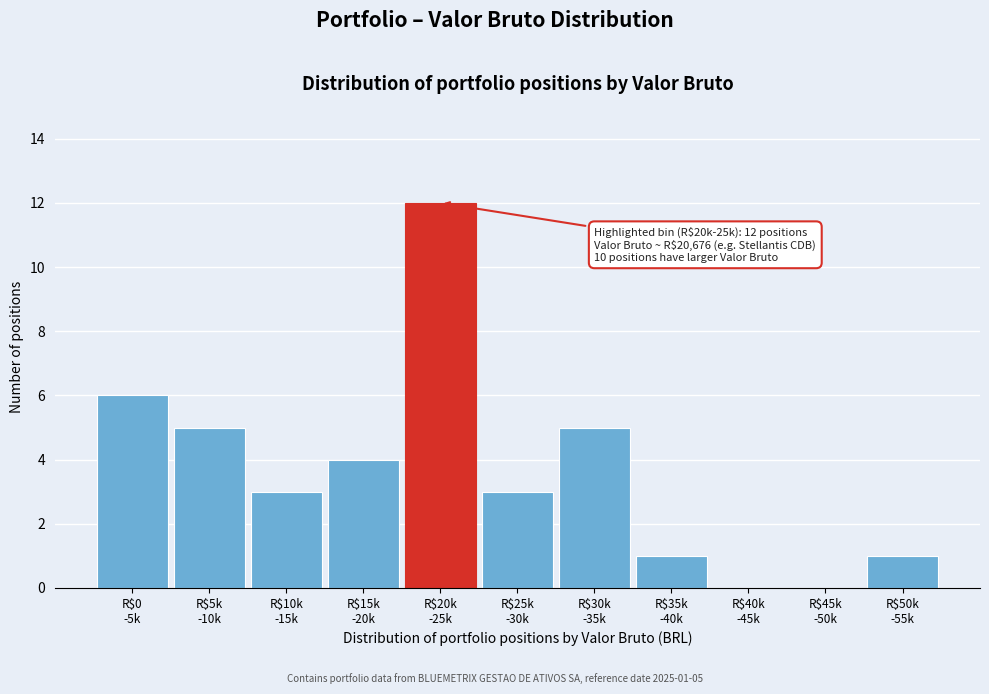

Count the number of categories in the chart.

11